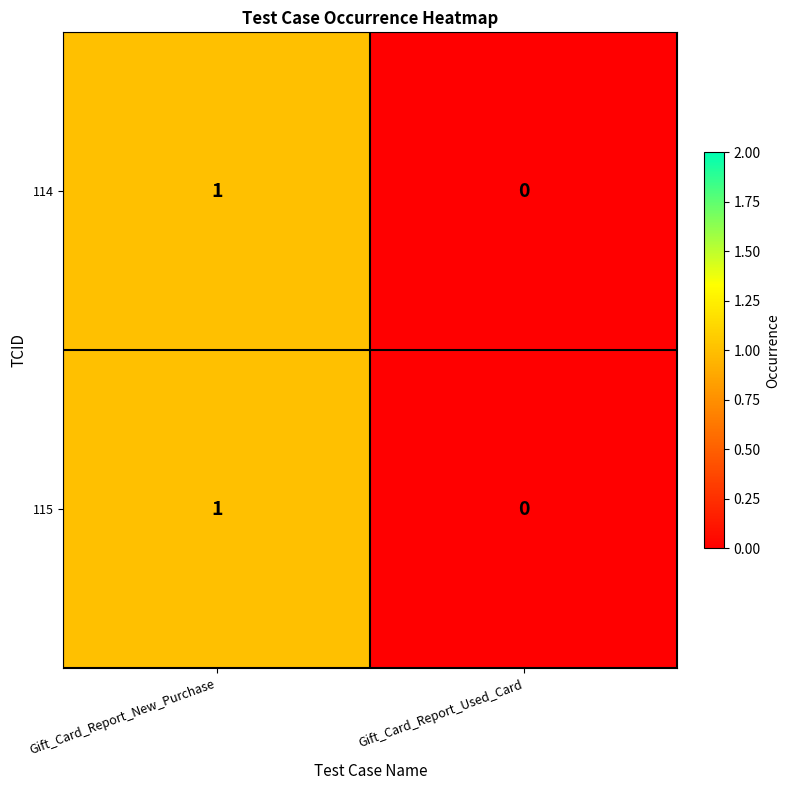

Rank the categories by 114 value from lowest to highest.

Gift_Card_Report_Used_Card, Gift_Card_Report_New_Purchase